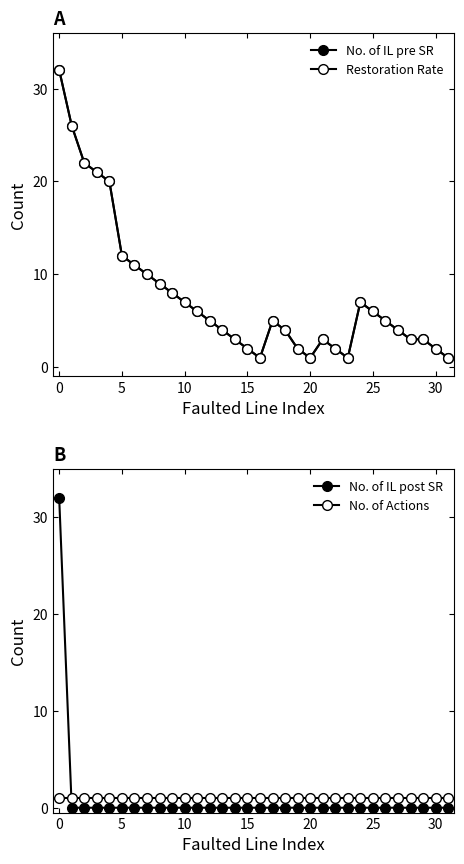

Which series has the largest range (max minus min)?

No. of IL post SR